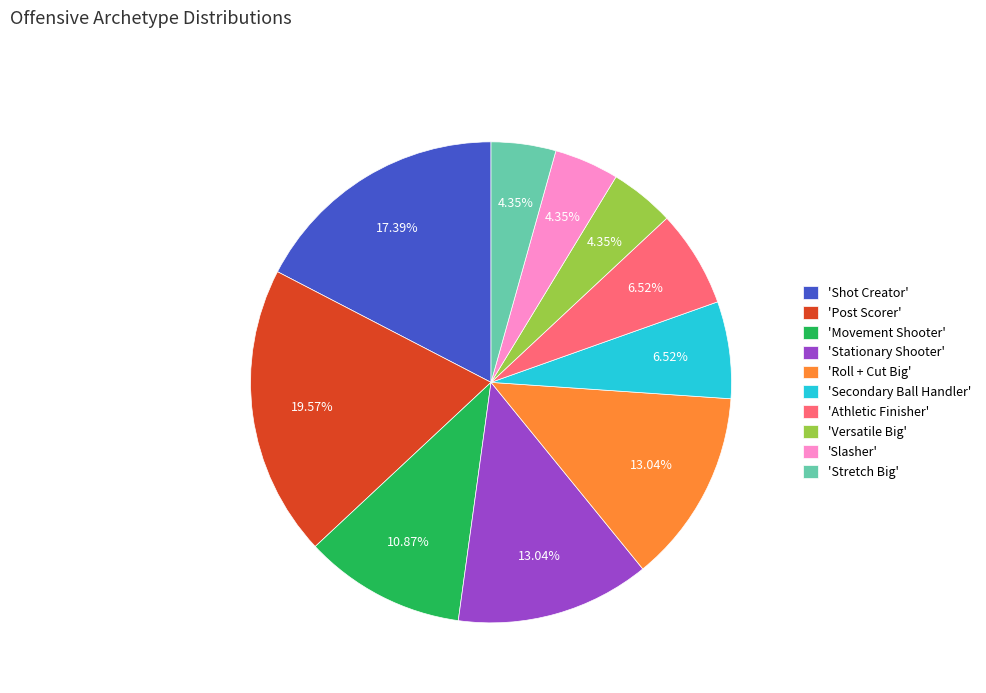

Which has a higher value, 'Slasher' or 'Stationary Shooter'?

'Stationary Shooter'